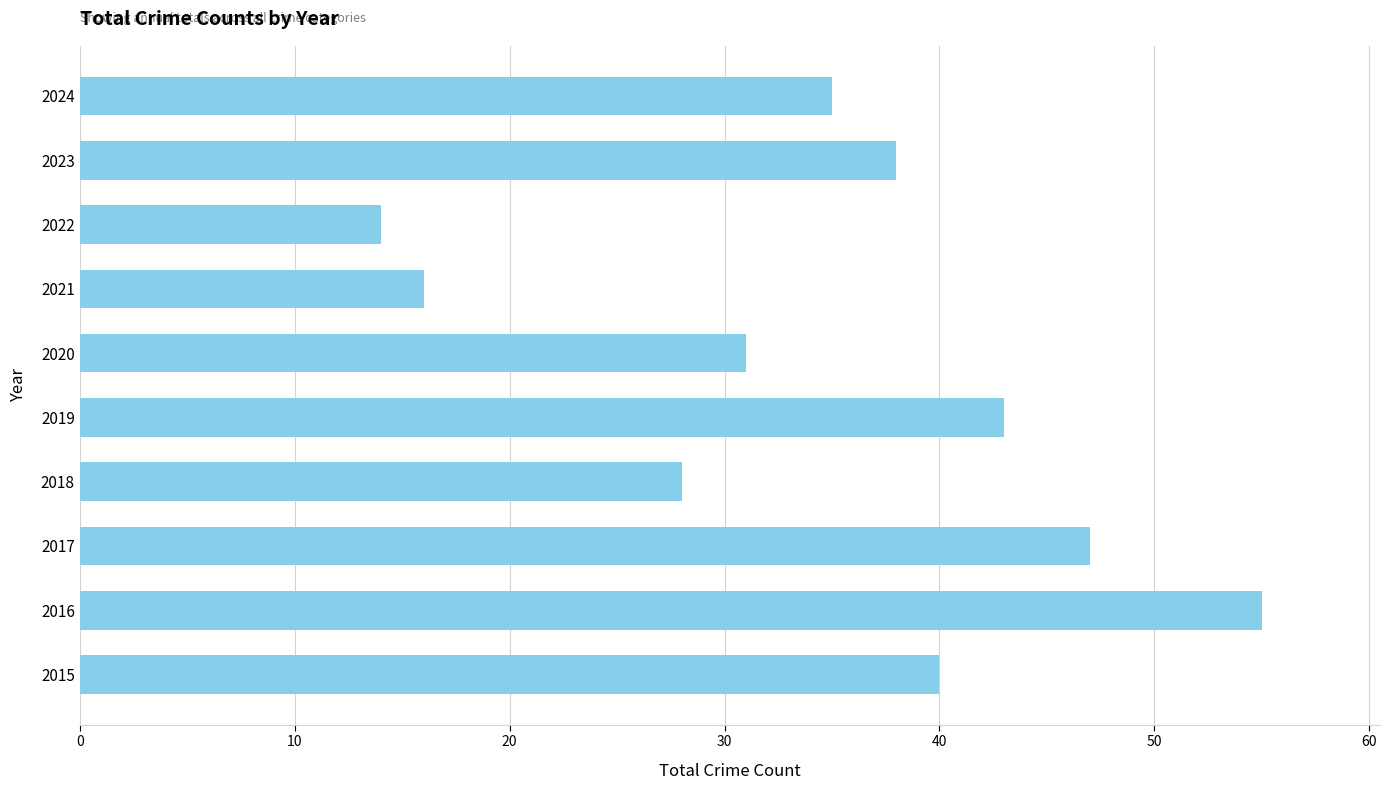

What is the maximum value shown in the chart?

55